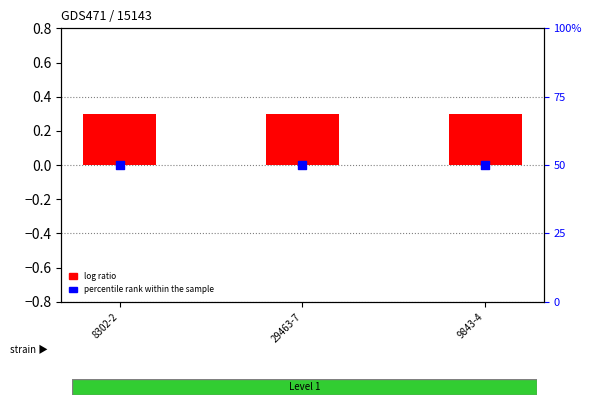

What is the total value across all series at 9843-4?

50.3